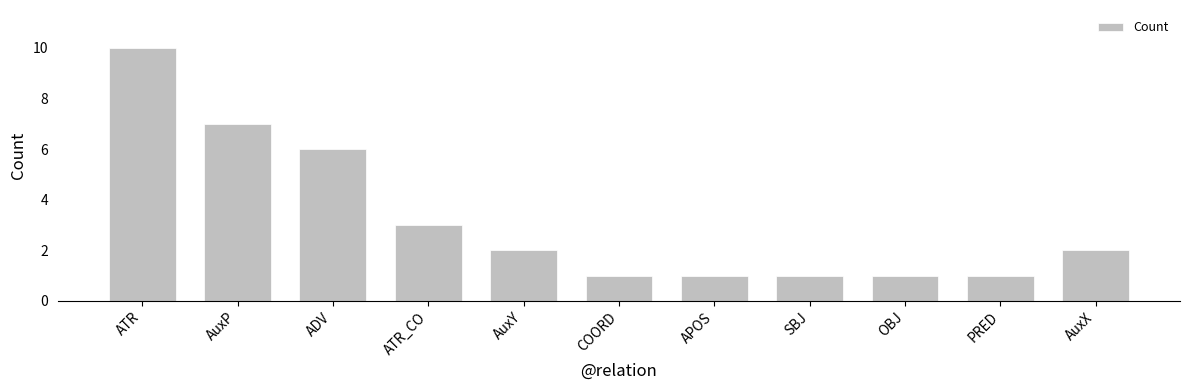

Which has a higher value, SBJ or AuxY?

AuxY